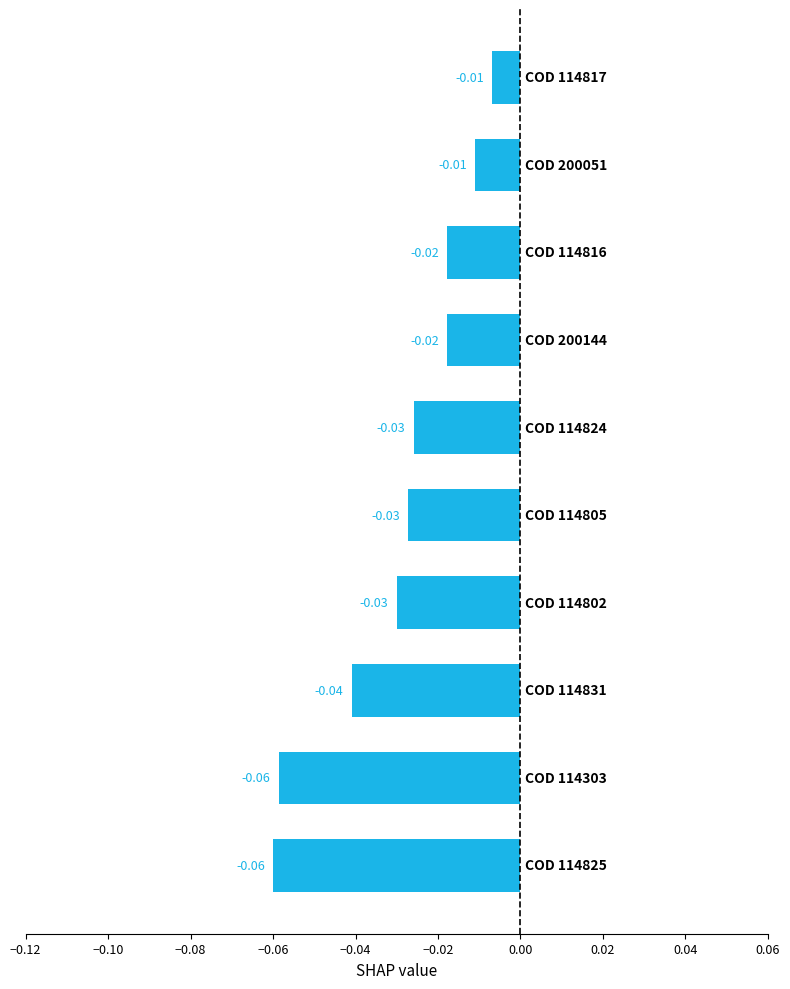

What is the sum of all values?

-0.3